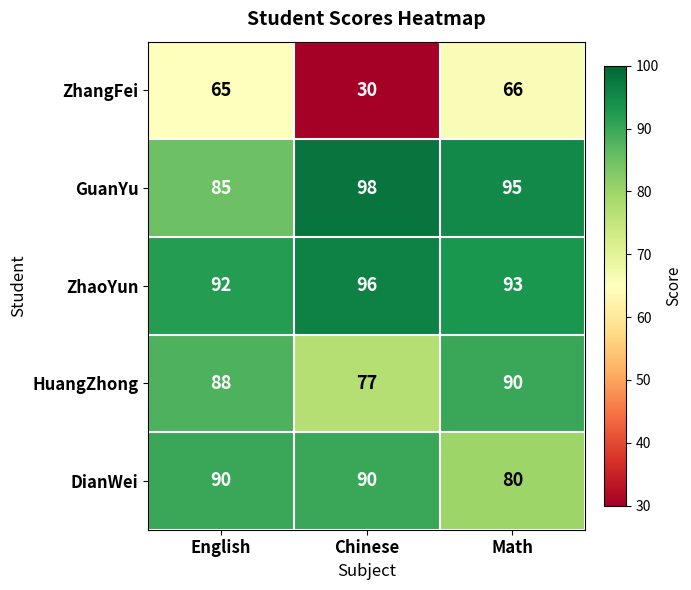

How many series are shown in this chart?

5